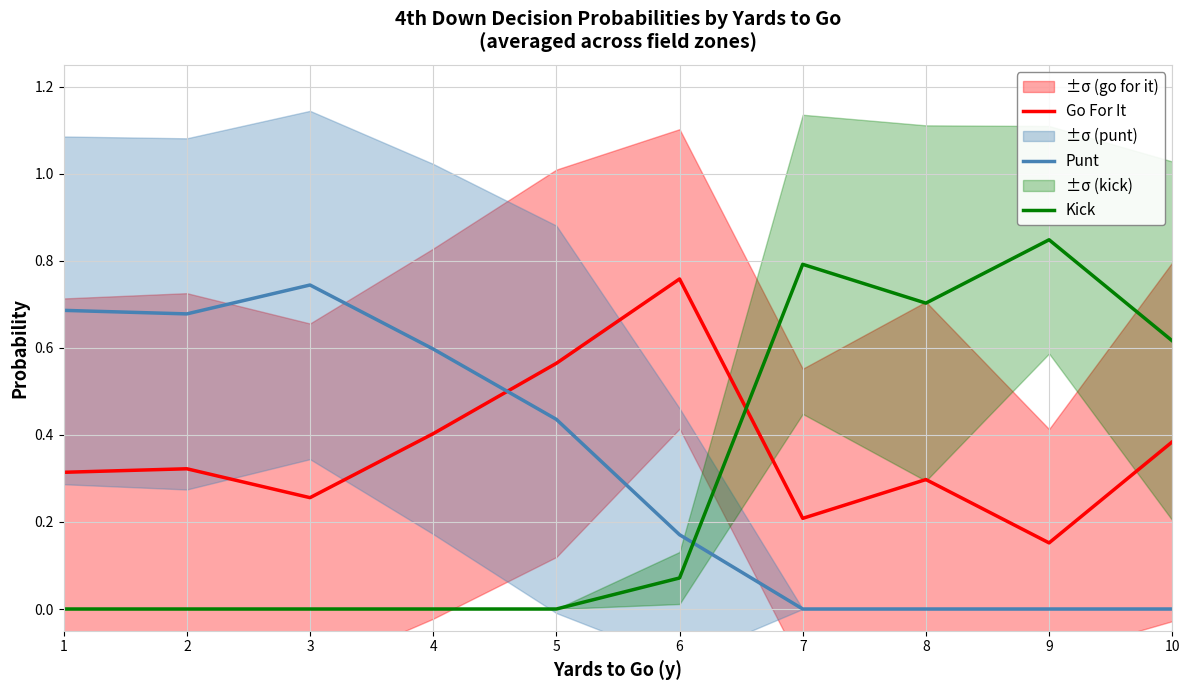

At 7, list the series in order from smallest to largest.

Punt, Go For It, Kick